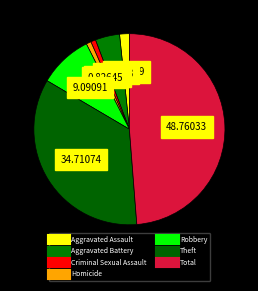

Does Criminal Sexual Assault account for over 50% of the chart?

No